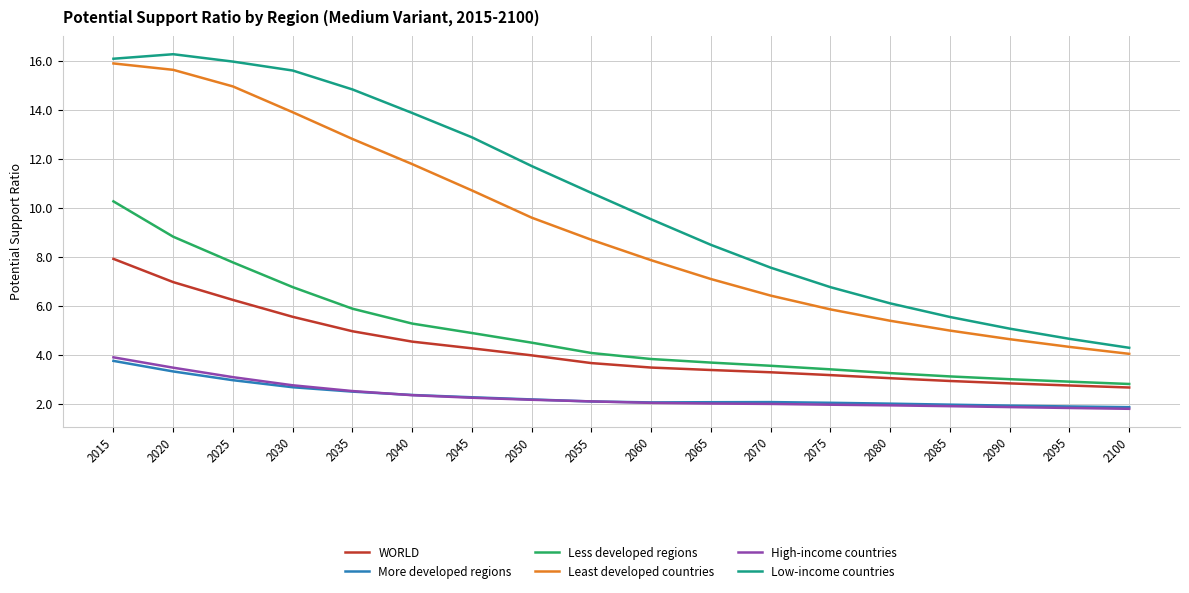

How many lines are shown in the chart?

6